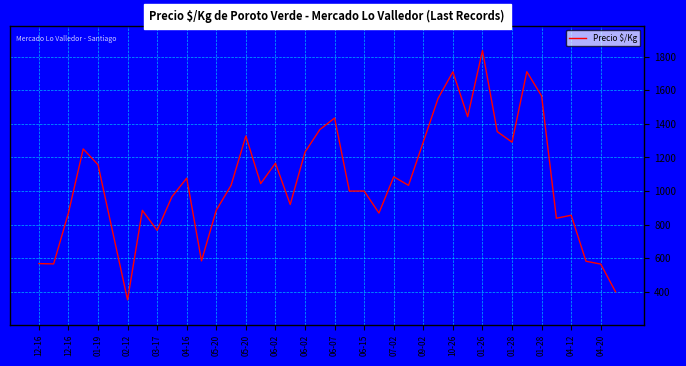

What is the difference between the maximum and minimum values?

1485